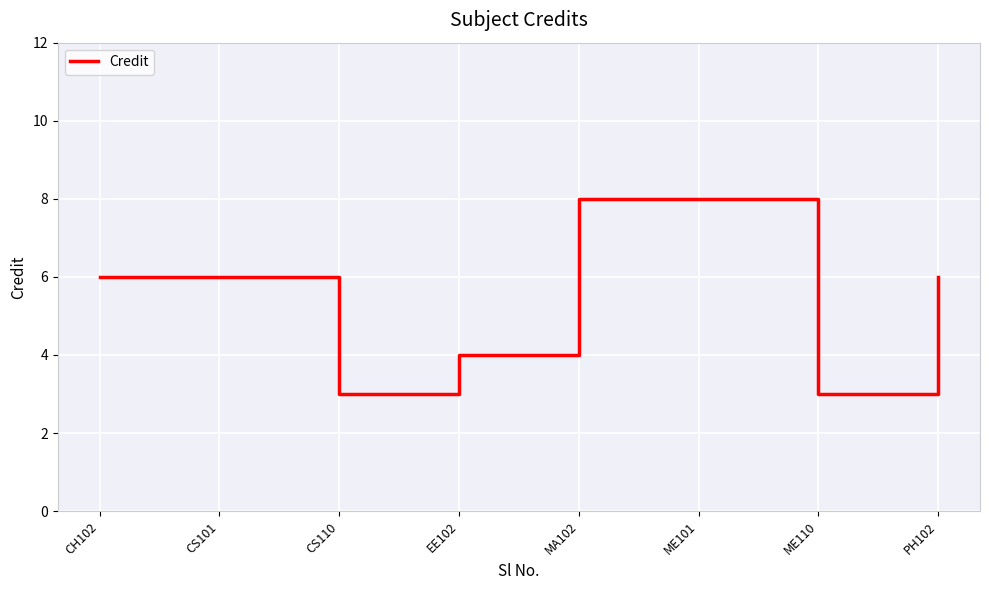

What is the smallest value displayed?

3